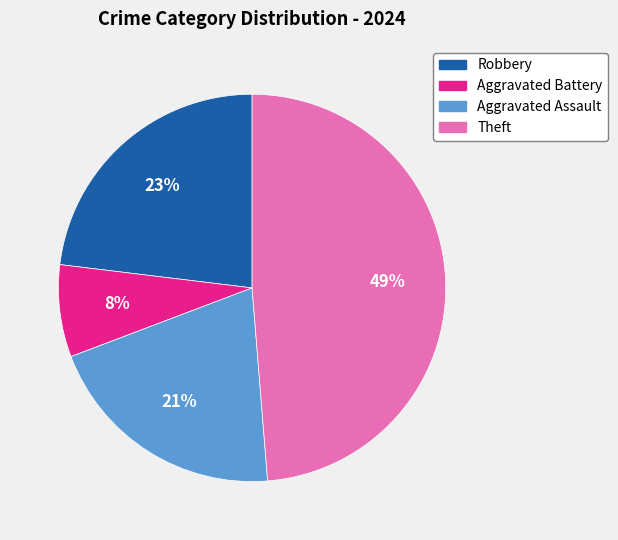

How many slices are in this pie chart?

4